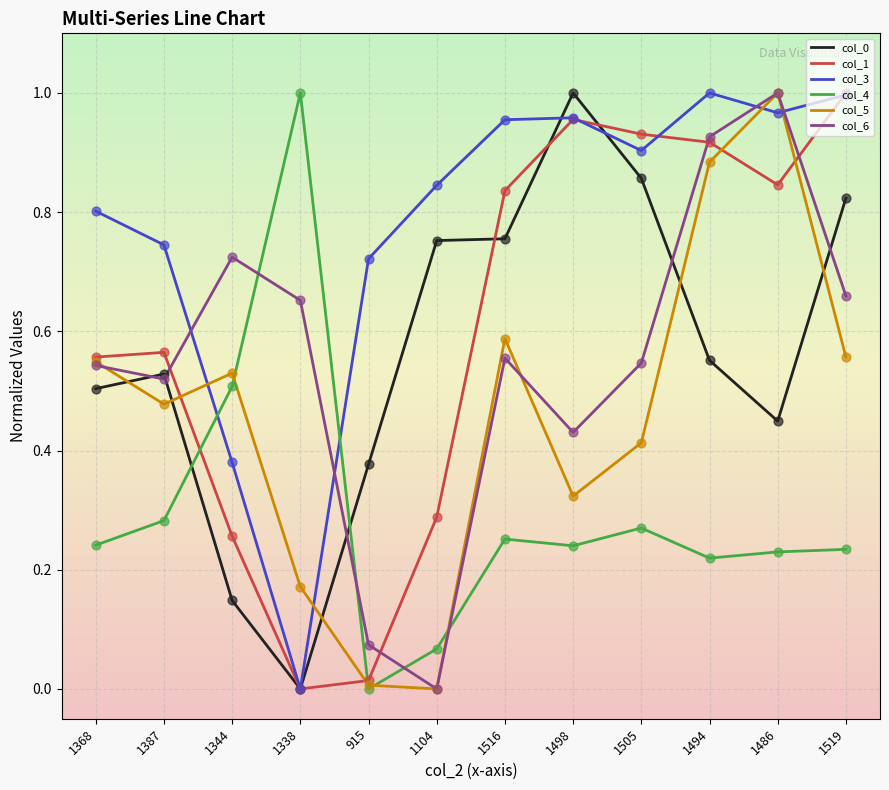

Which series has the largest total across all categories?

col_3